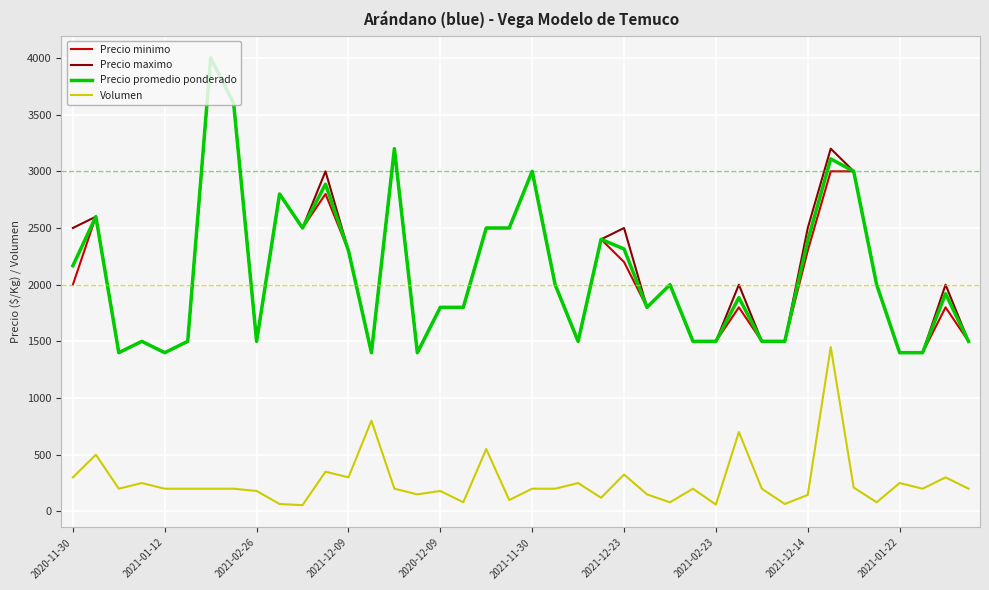

True or false: Precio promedio ponderado and Volumen intersect in this chart.

False